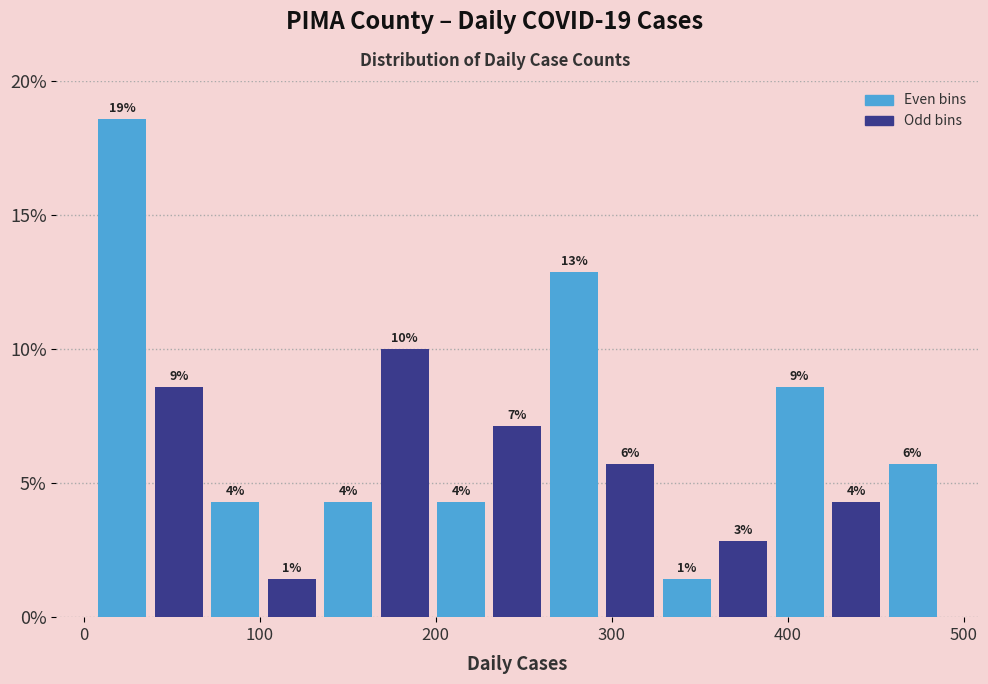

Around what value on the x-axis is the tallest bar? Give the approximate position of its centre, as read against the axis.

20